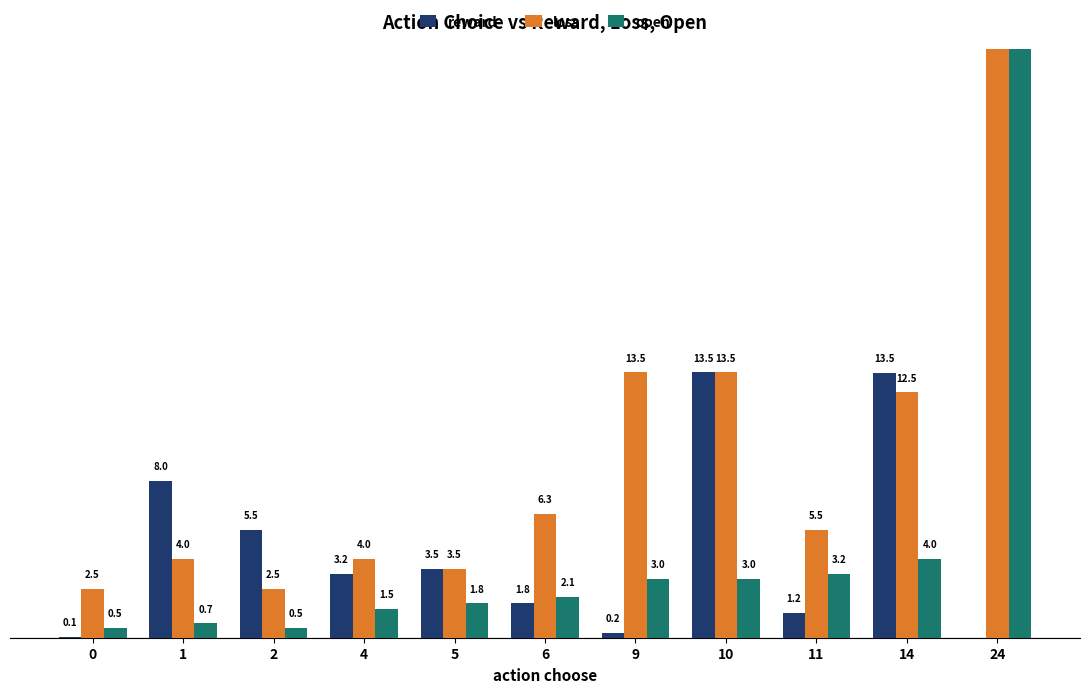

What is the total value across all series at 0?

3.0